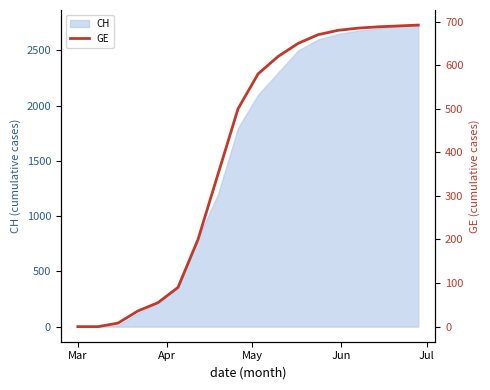

What is the maximum value for CH?

2730